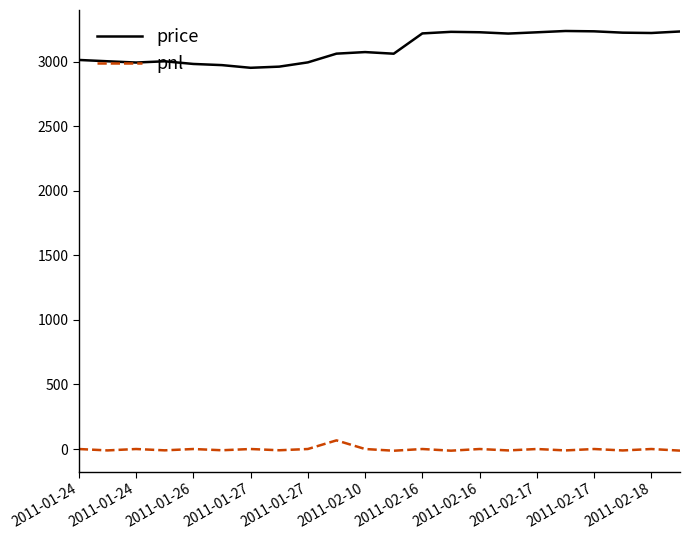

List the series in order of their peak value, highest first.

price, pnl